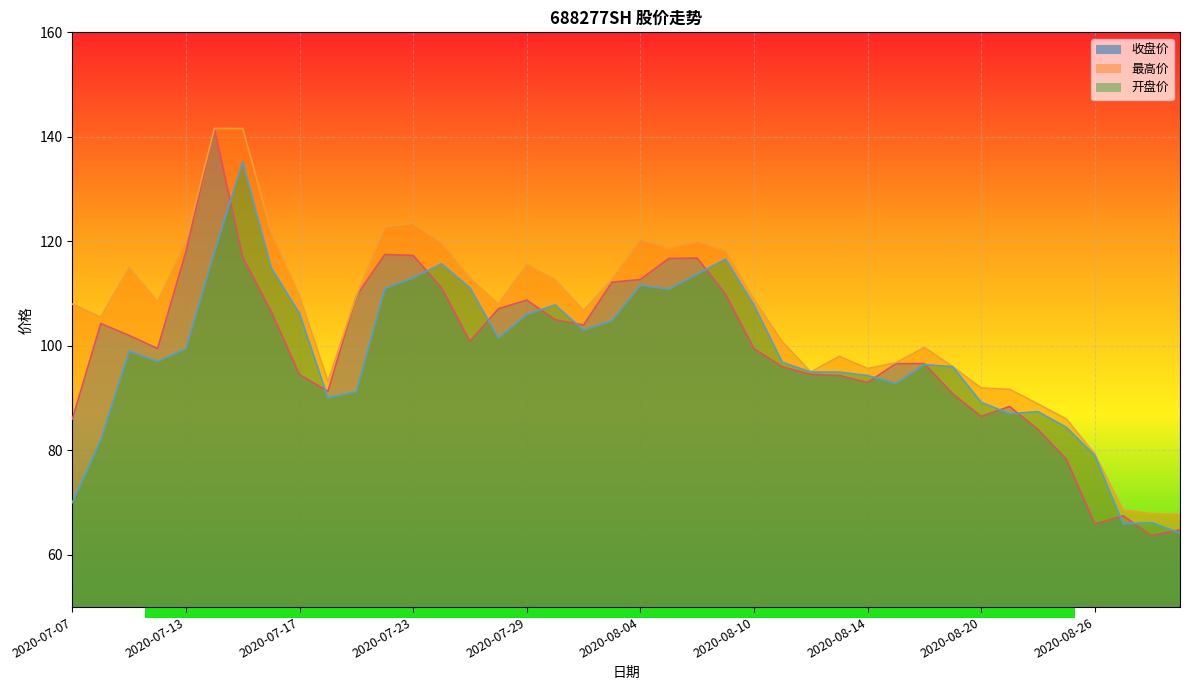

True or false: 最高价 and 开盘价 cross at least once.

False